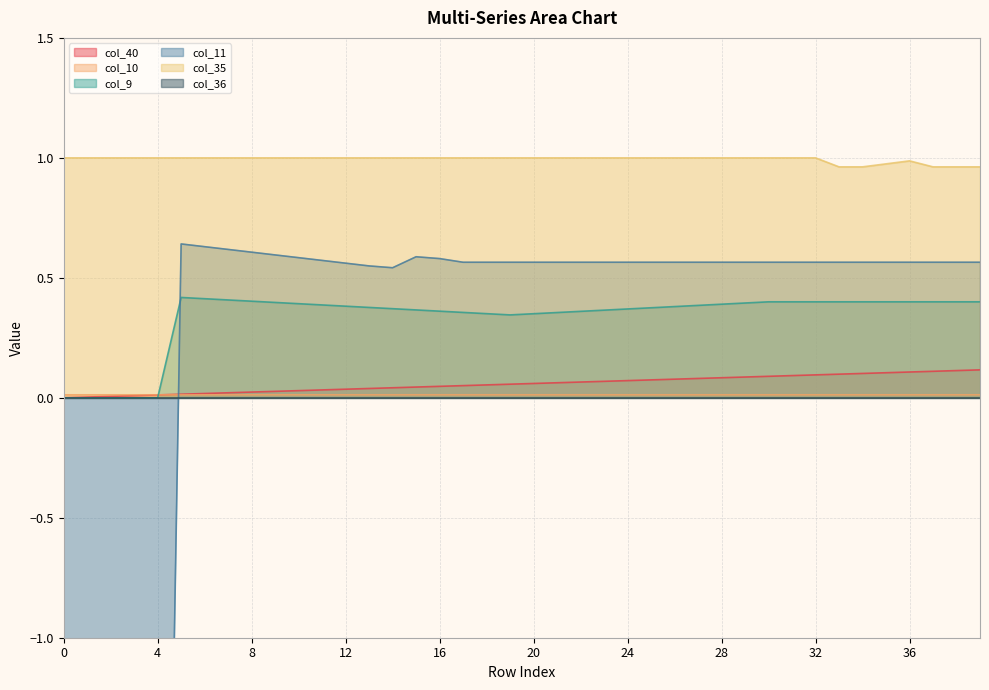

True or false: col_40 has more than 0 points higher than both neighbors.

False